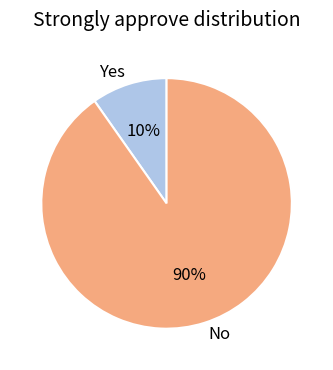

What is the ratio of the value at Yes to the value at No?

0.1